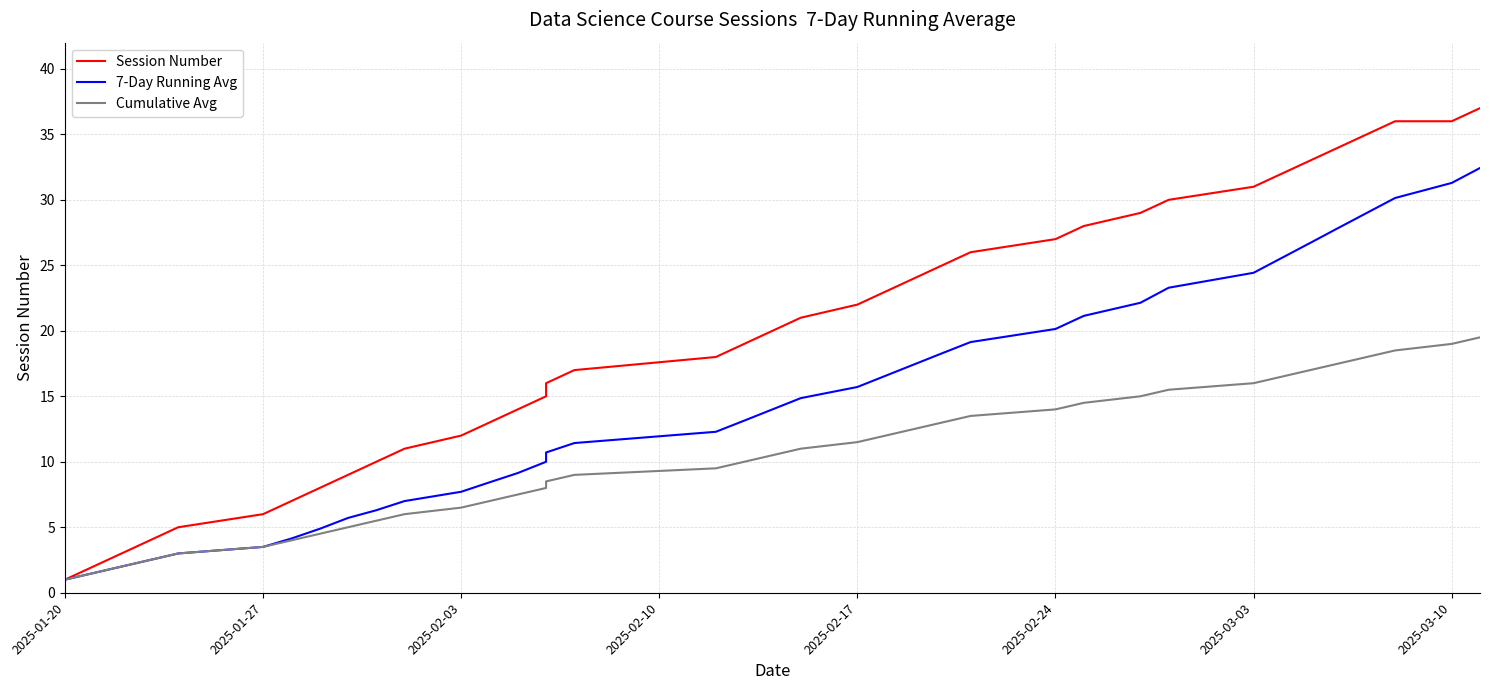

What is the minimum value shown in the chart?

1.0